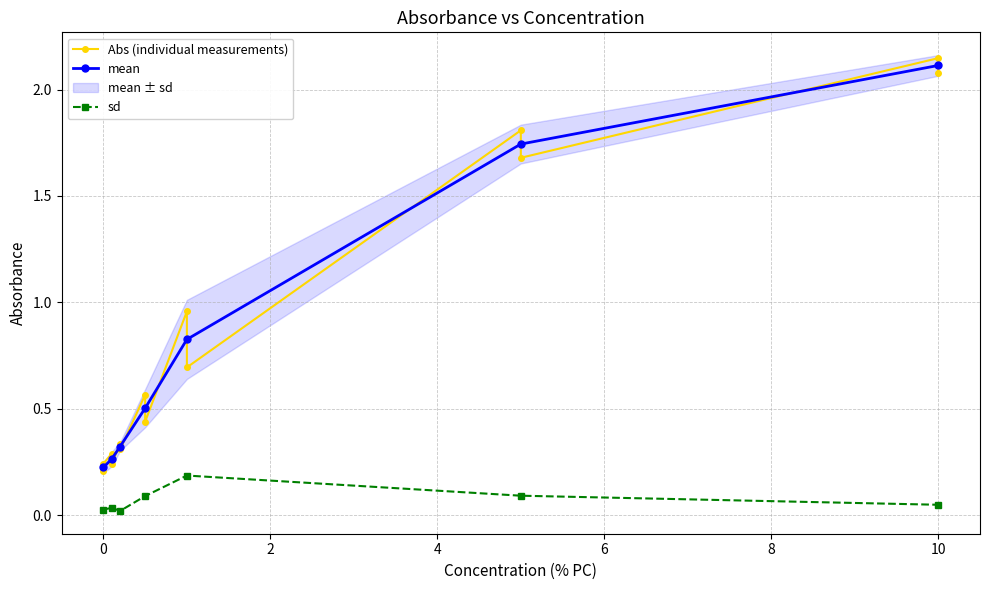

Rank the series at 3 from highest to lowest value.

mean, Abs, sd